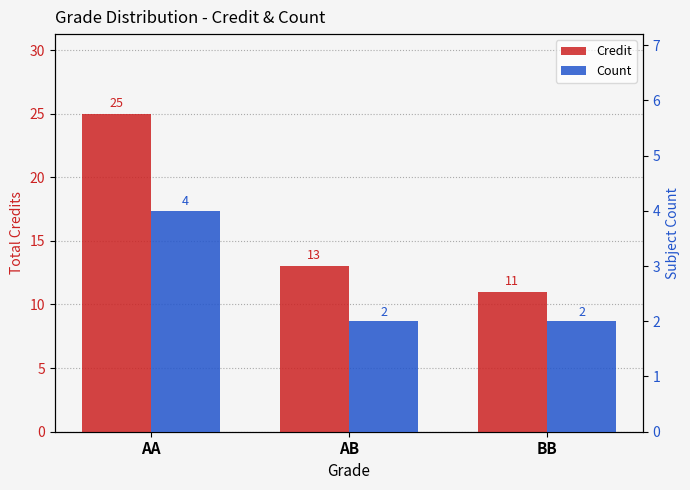

What position from the left is AB?

2